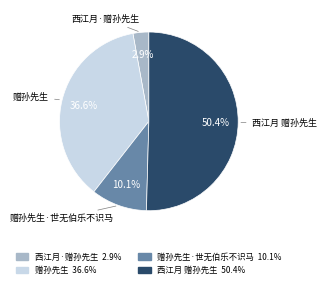

Does 赠孙先生·世无伯乐不识马 represent more than half of the total?

No